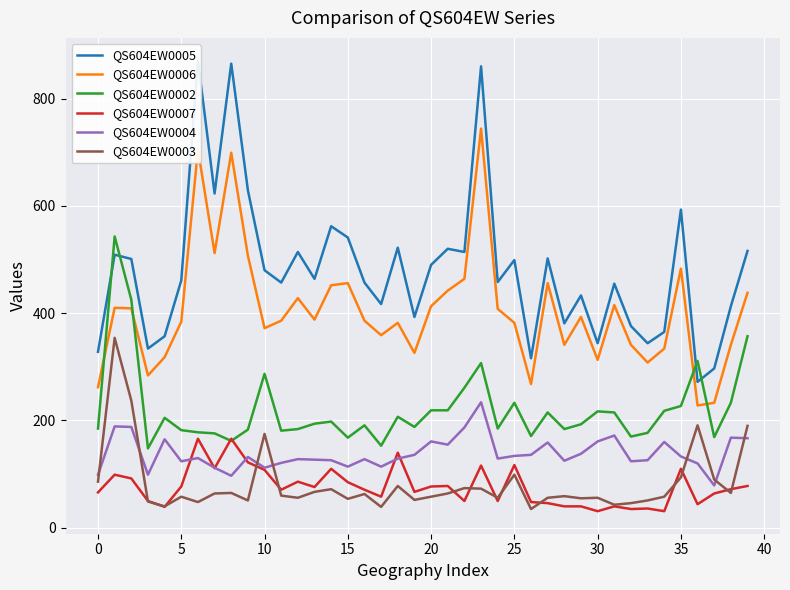

Which series has the largest range (max minus min)?

QS604EW0005